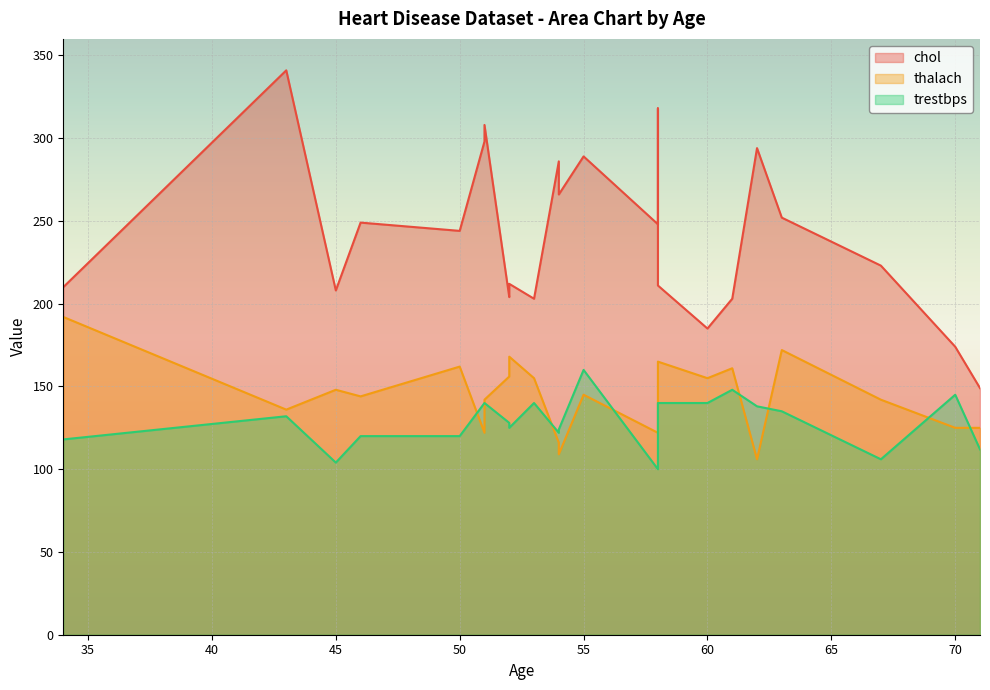

The thalach series shows 162 at 50. True or false?

True